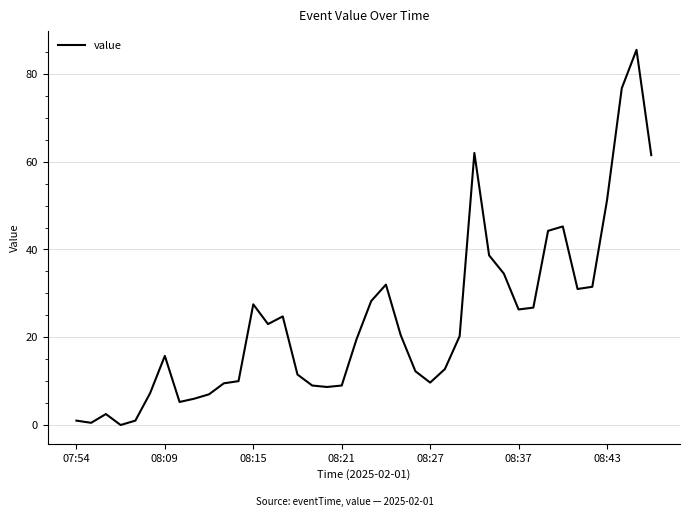

What is the maximum value shown in the chart?

85.5